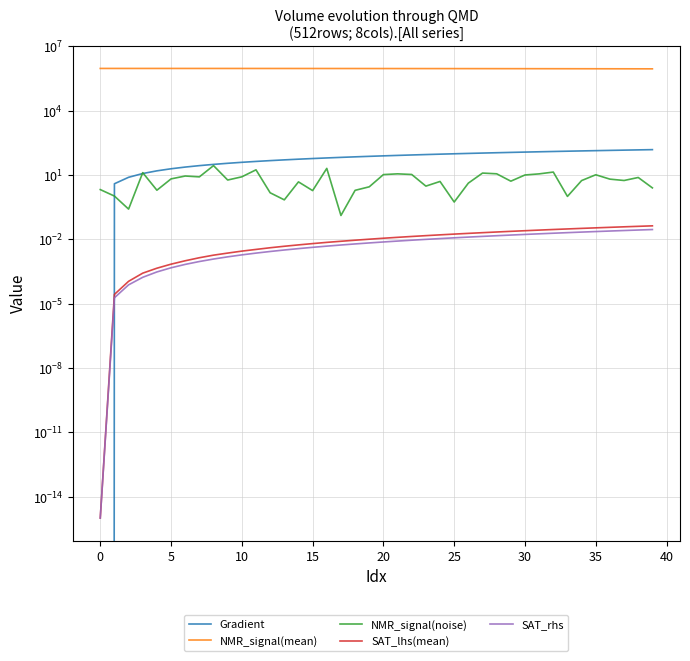

Where does the Gradient series first go above 78?

20